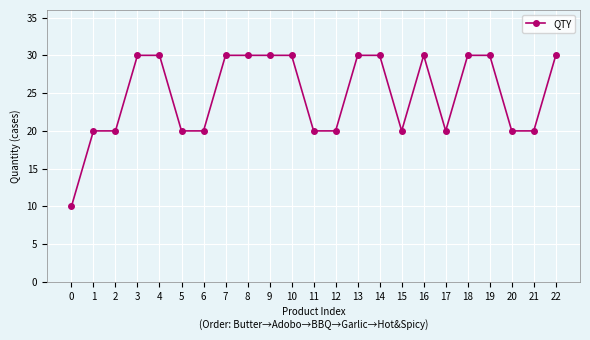

Is it true that the value at 17 is 31?

False